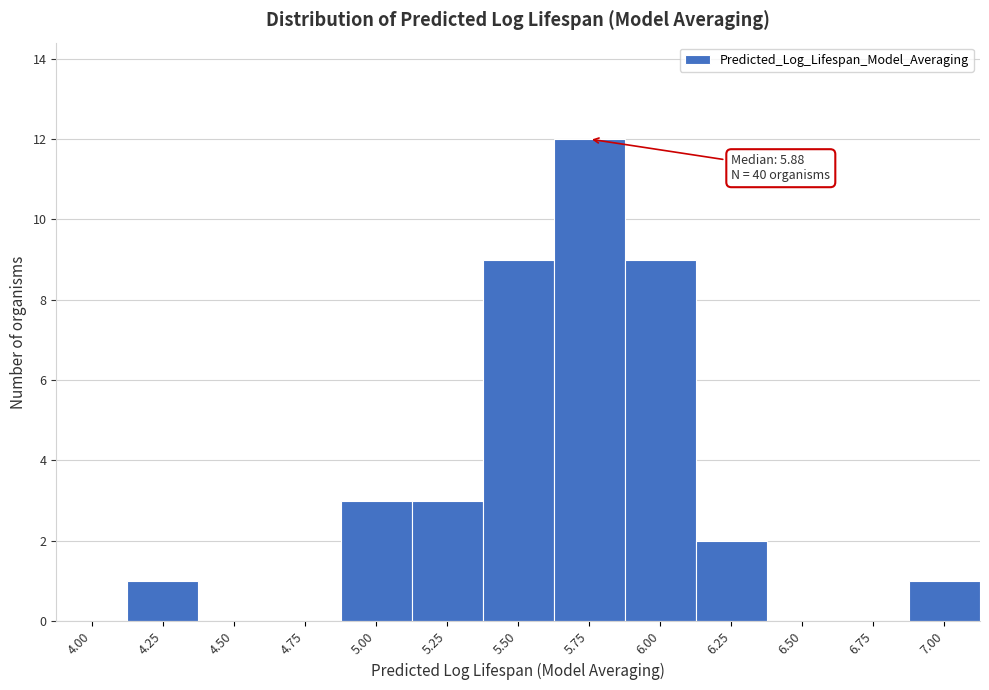

Reading left to right, transcribe all the data shown in this chart.

4.00=0	4.25=1	4.50=0	4.75=0	5.00=3	5.25=3	5.50=9	5.75=12	6.00=9	6.25=2	6.50=0	6.75=0	7.00=1